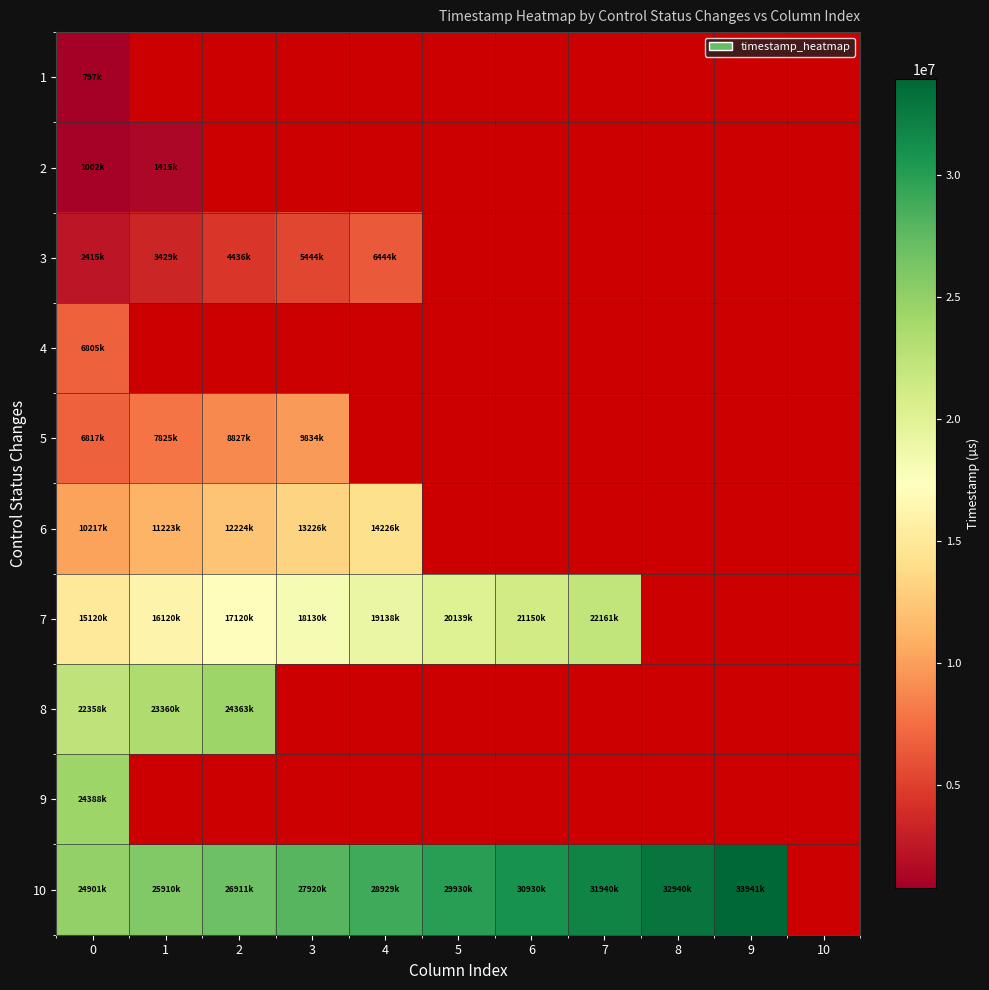

Rank the series at 5 from lowest to highest value.

1, 2, 3, 4, 5, 6, 8, 9, 7, 10